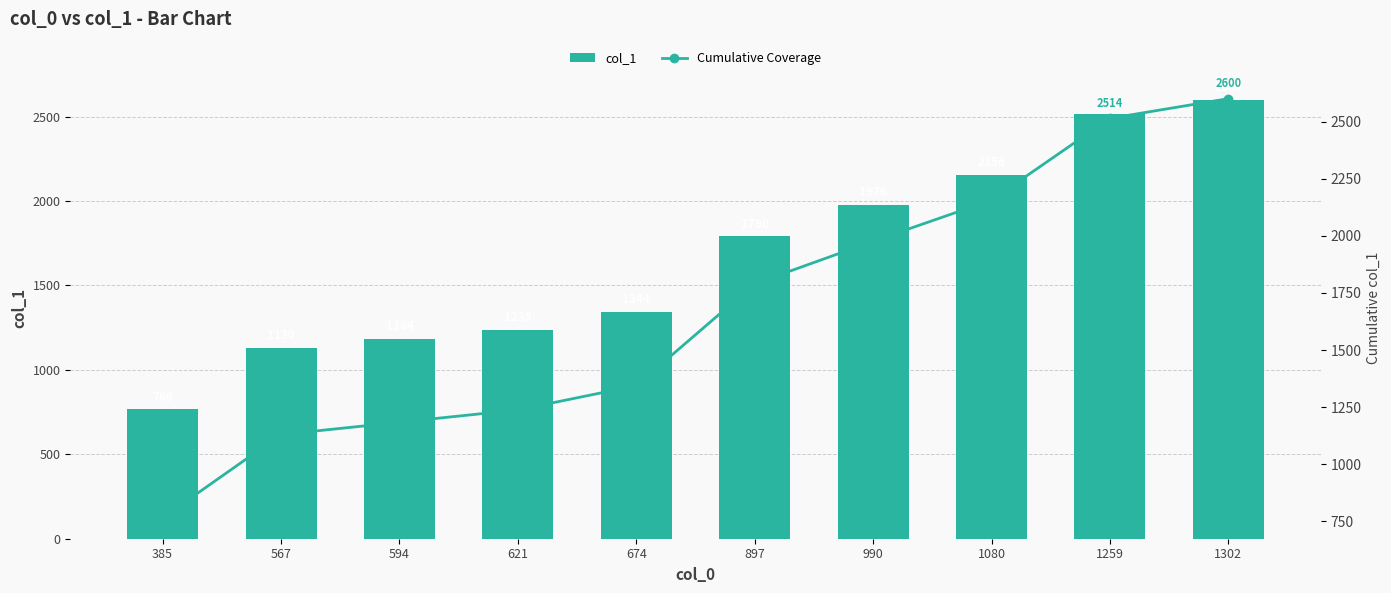

Reading left to right, extract all data points from this chart.

col_1: 766	1130	1184	1238	1344	1790	1976	2156	2514	2600
Cumulative Coverage: 766	1130	1184	1238	1344	1790	1976	2156	2514	2600